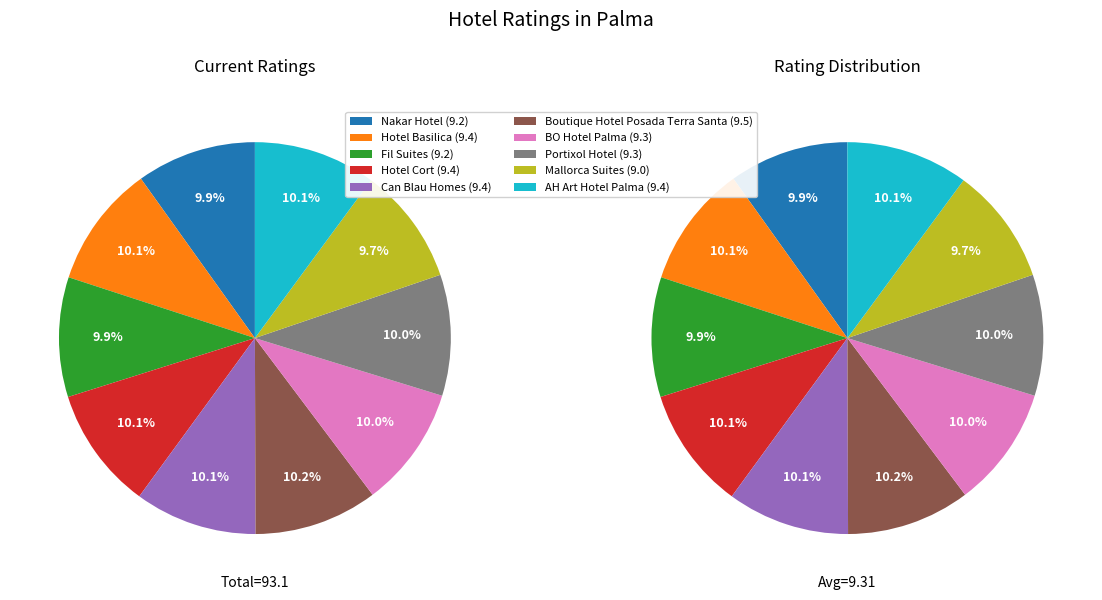

To the nearest percent, what portion does BO Hotel Palma represent?

10%